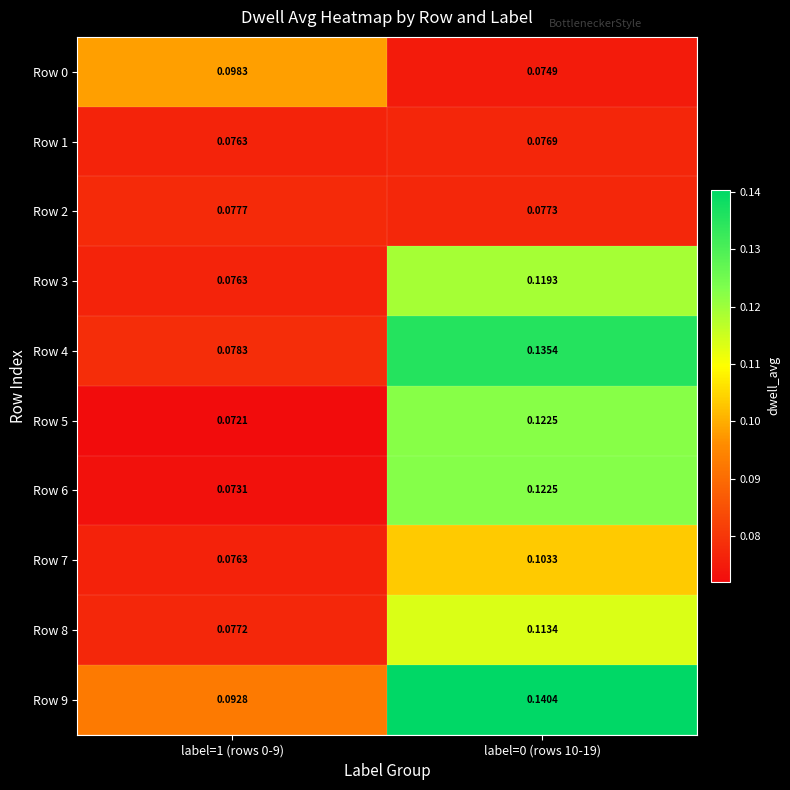

Is the value of Row 2 at label=1 (rows 0-9) greater than the value of Row 7 at label=0 (rows 10-19)?

No